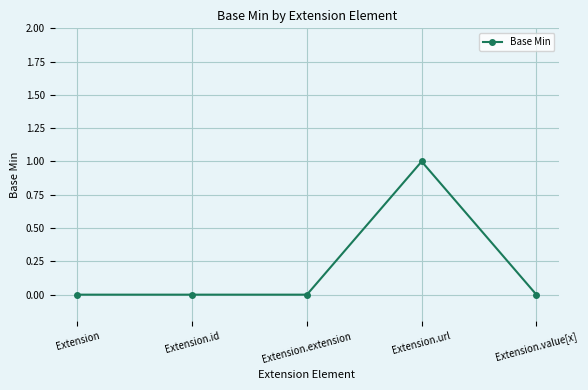

Reading left to right, extract all data points from this chart.

0	0	0	1	0